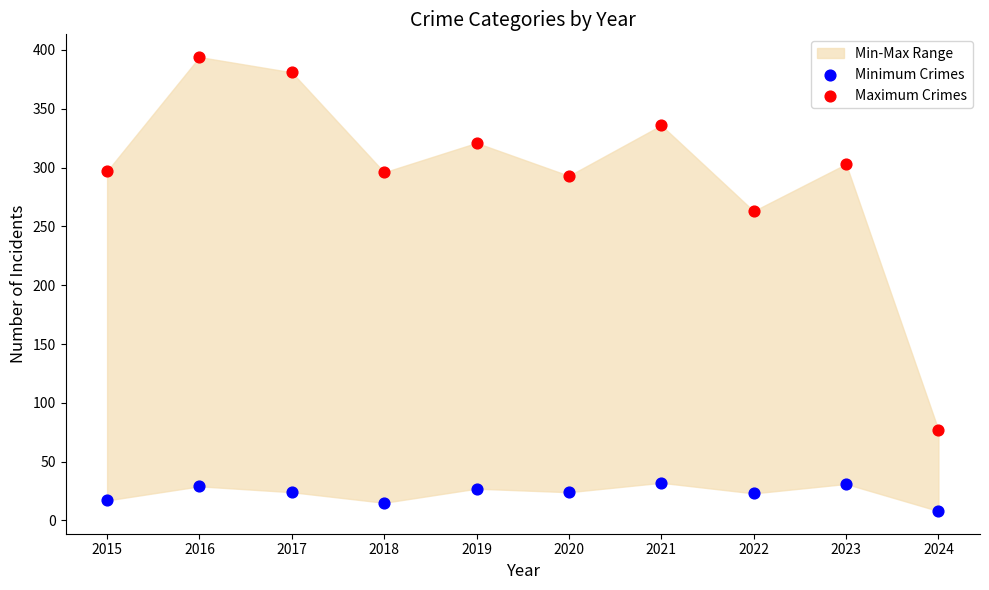

Across all series, what Y value is closest to 201?

263